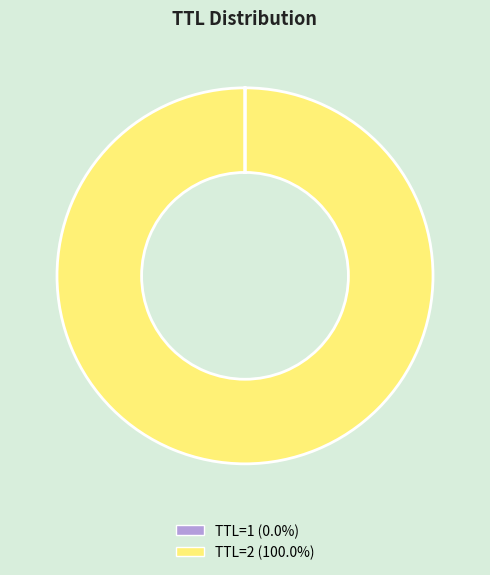

Is there any slice that represents more than half of the pie?

Yes